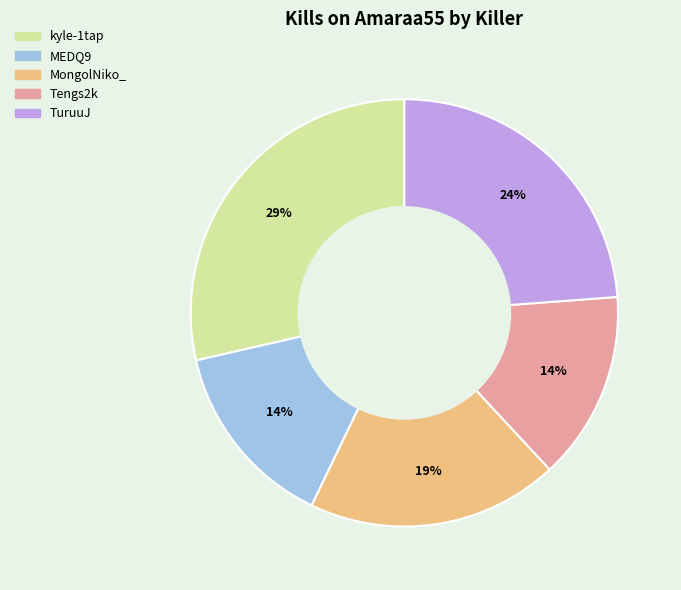

Count the number of slices in the pie.

5